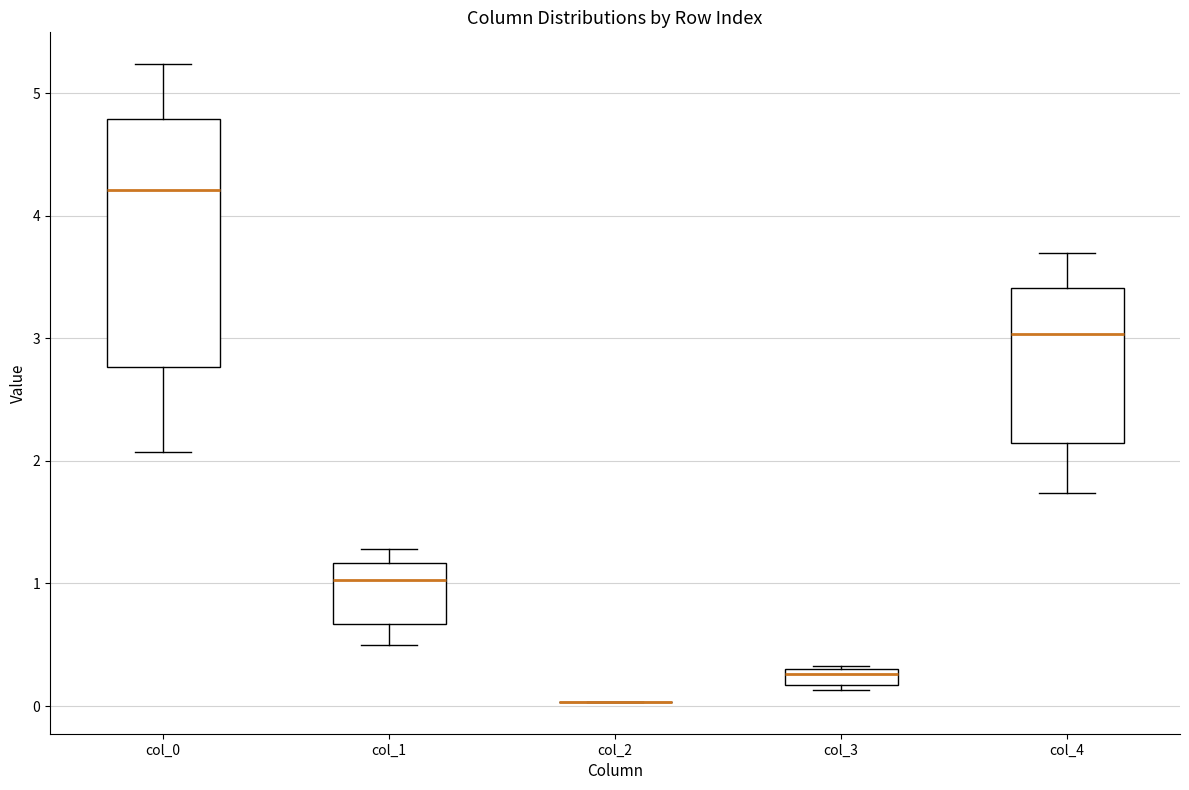

Where is the upper edge of the box for col_3 on the y-axis? The values are not printed on the chart, so give them approximately, as read against the axis.

0.3